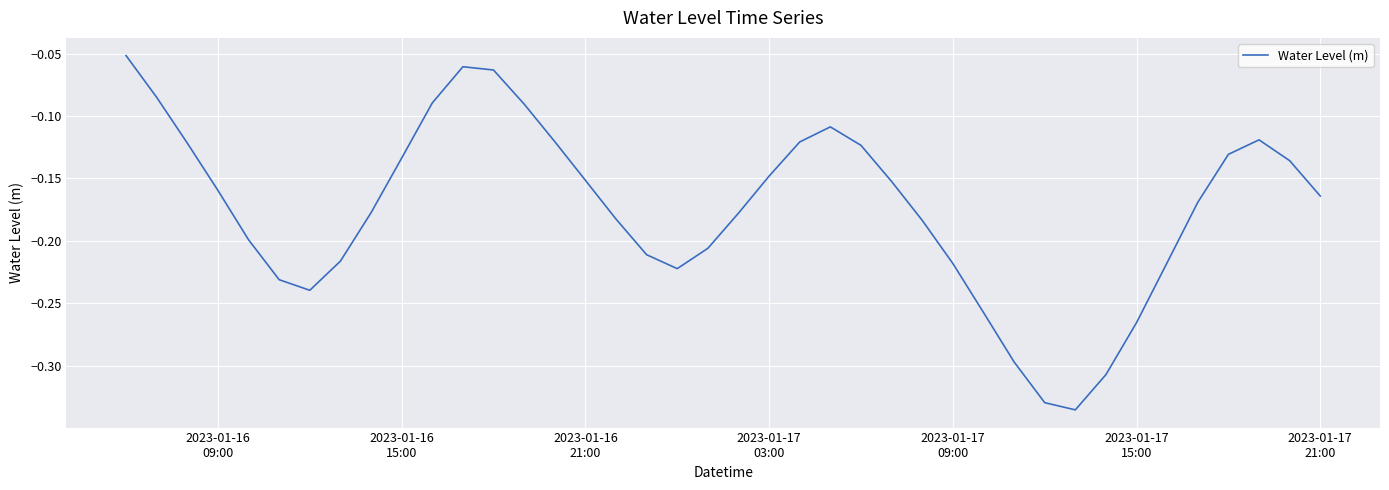

Does the chart display data point markers on the line(s)?

No